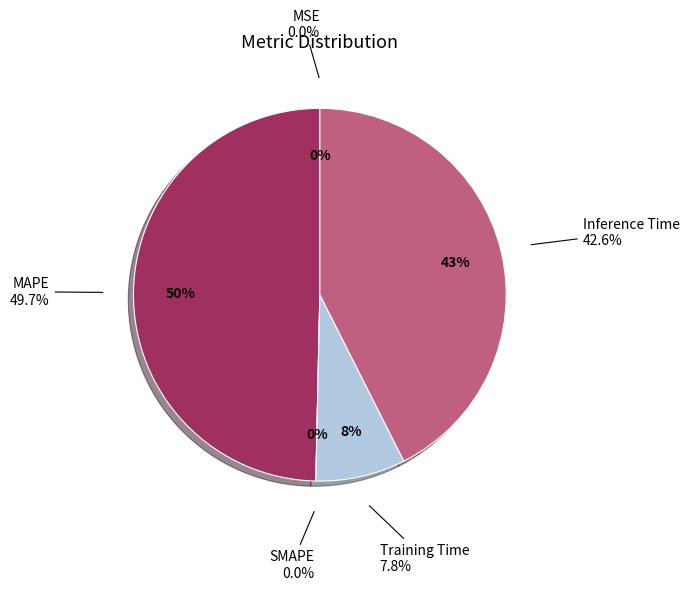

Is it true that Inference Time is 28% of the pie?

False